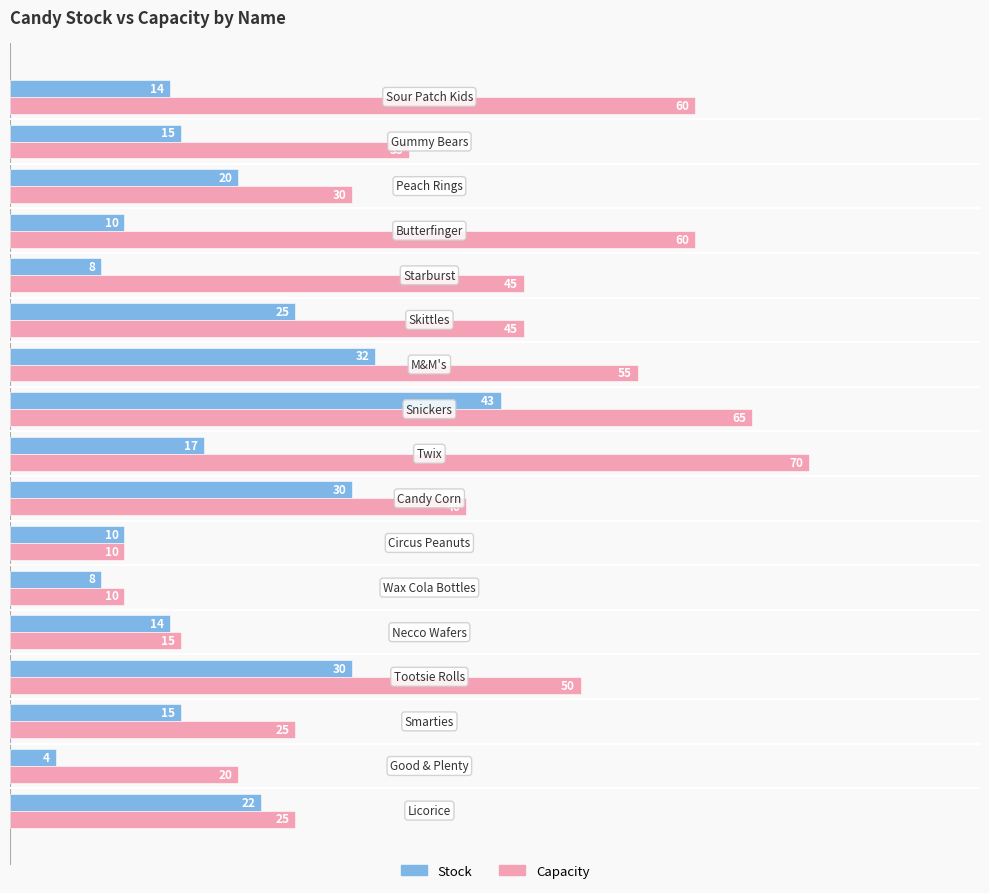

What is the average value of the Stock series?

19